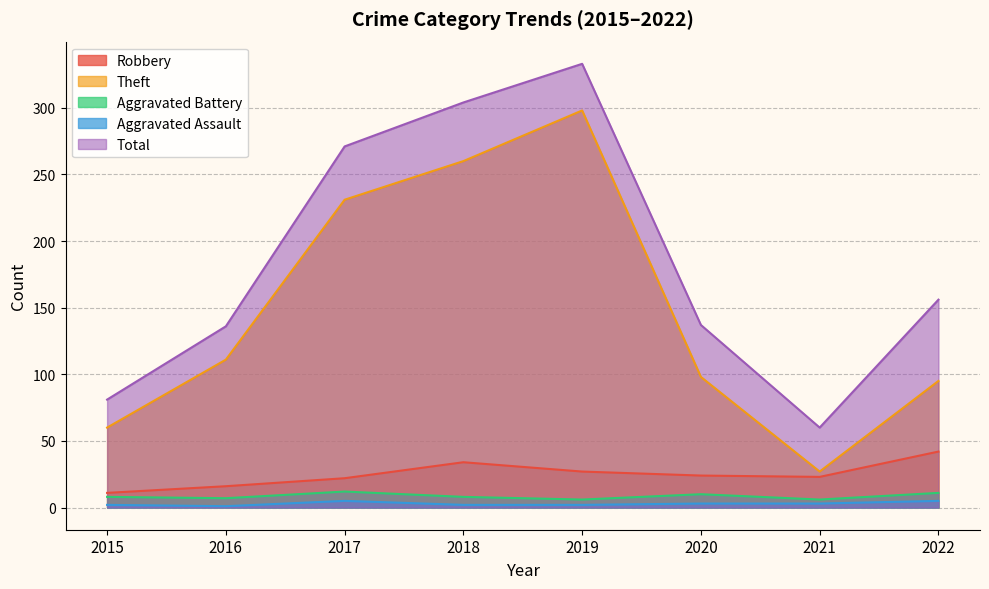

Reading left to right, list all the values displayed in this chart.

Robbery: 2015=11	2016=16	2017=22	2018=34	2019=27	2020=24	2021=23	2022=42
Theft: 2015=60	2016=111	2017=231	2018=260	2019=298	2020=98	2021=27	2022=95
Aggravated Battery: 2015=8	2016=7	2017=12	2018=8	2019=6	2020=10	2021=6	2022=11
Aggravated Assault: 2015=2	2016=1	2017=5	2018=2	2019=2	2020=3	2021=3	2022=5
Total: 2015=81	2016=136	2017=271	2018=304	2019=333	2020=137	2021=60	2022=156